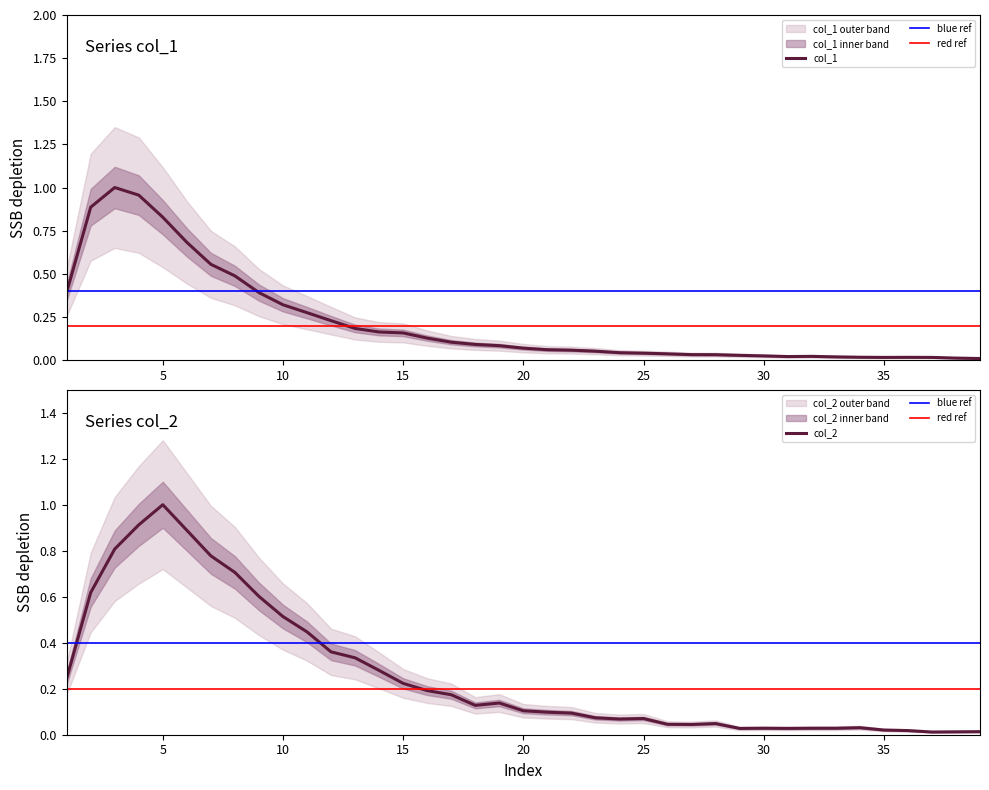

At which label does col_2 reach its peak?

5